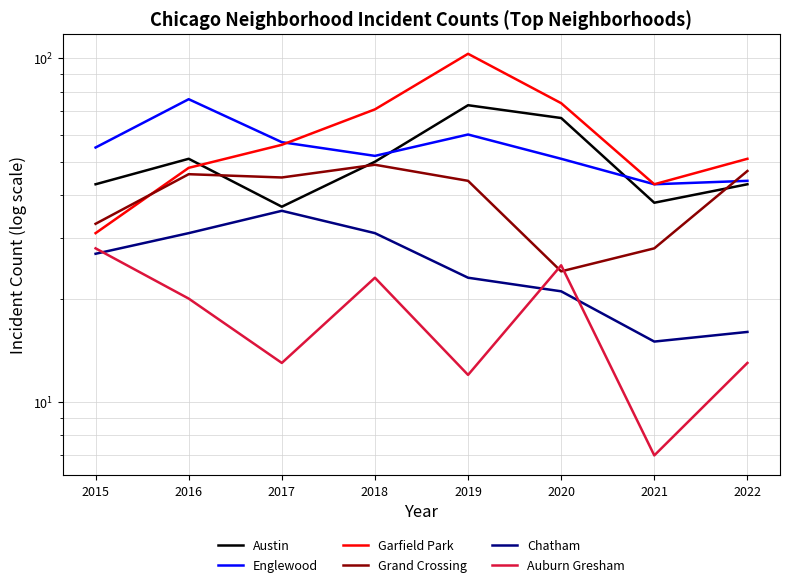

How many Austin values are between 43 and 67?

5